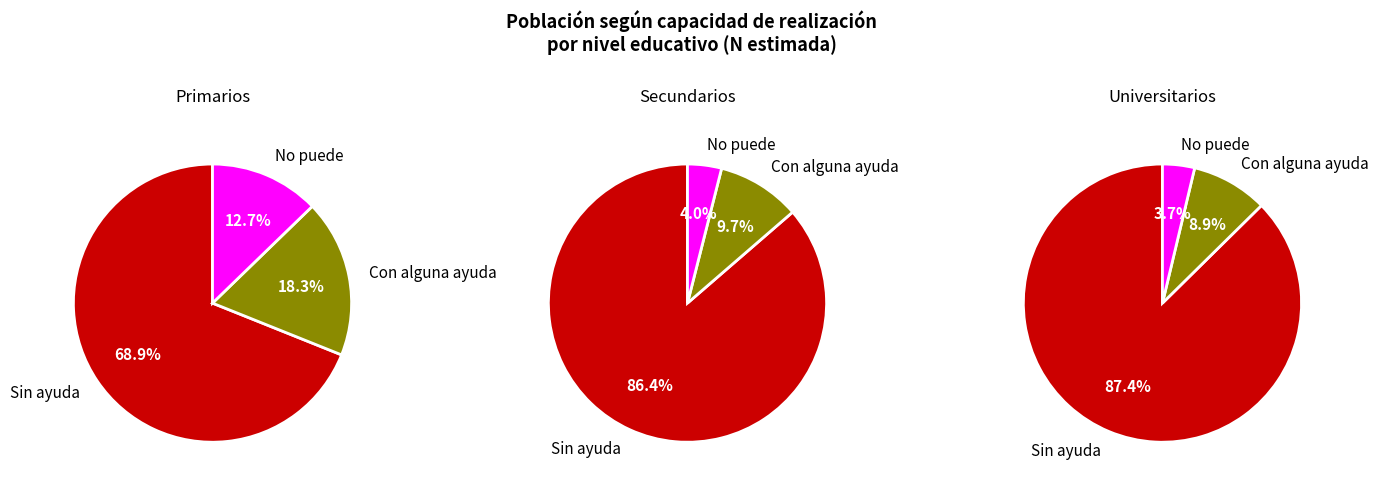

Combined, do No puede and Sin ayuda account for over 50%?

Yes